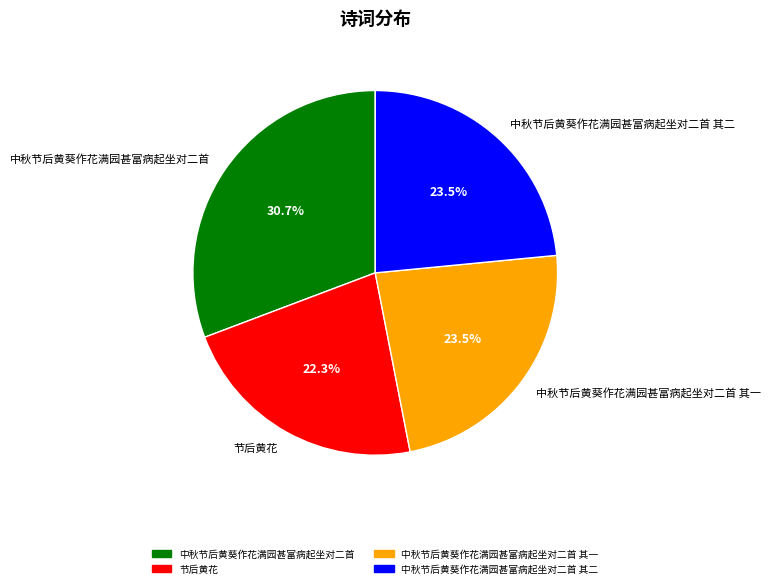

Between 节后黄花 and 中秋节后黄葵作花满园甚富病起坐对二首, which is larger?

中秋节后黄葵作花满园甚富病起坐对二首